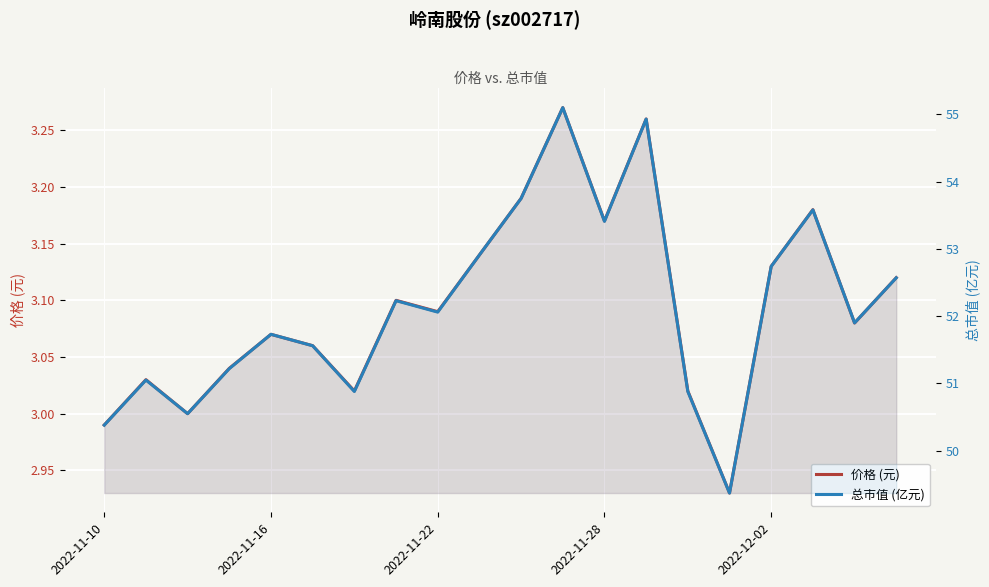

What is the sum of all 总市值 (亿元) values?

1042.8